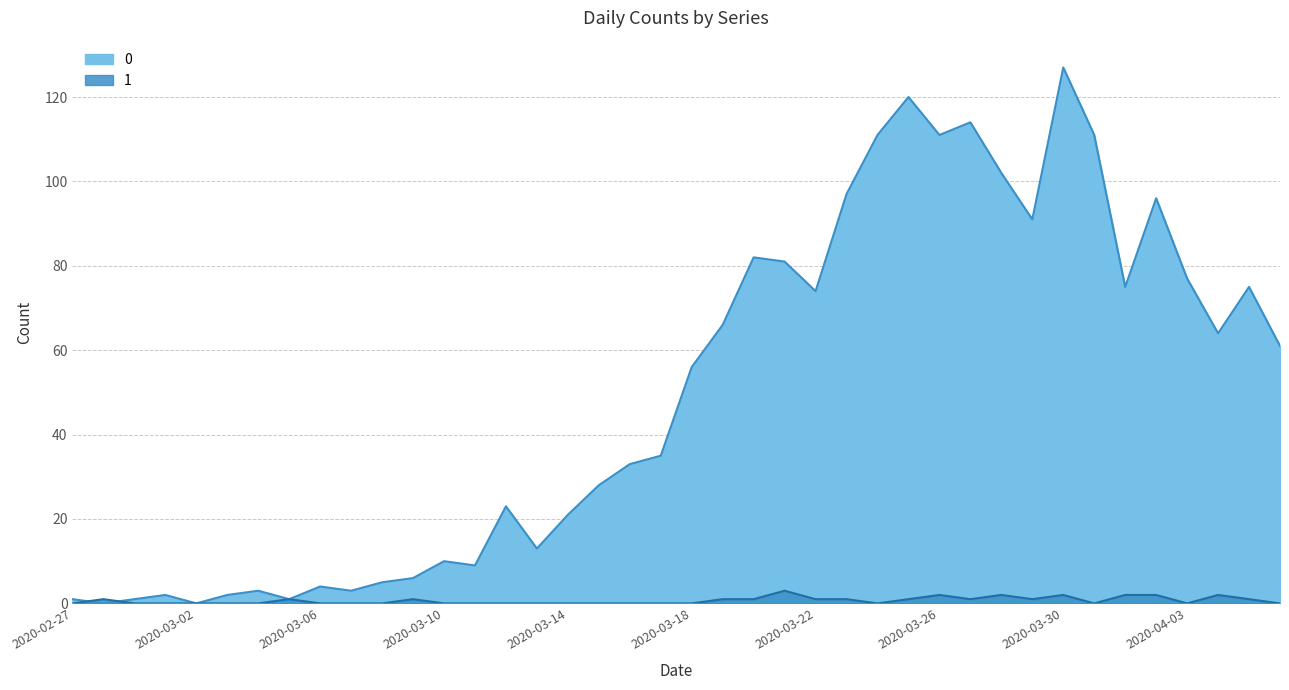

What is the average value of the 0 series?

50